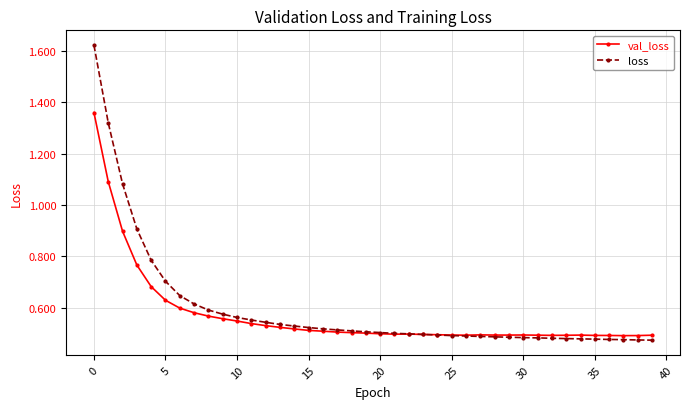

Rank the series by their maximum value, from lowest to highest.

val_loss, loss